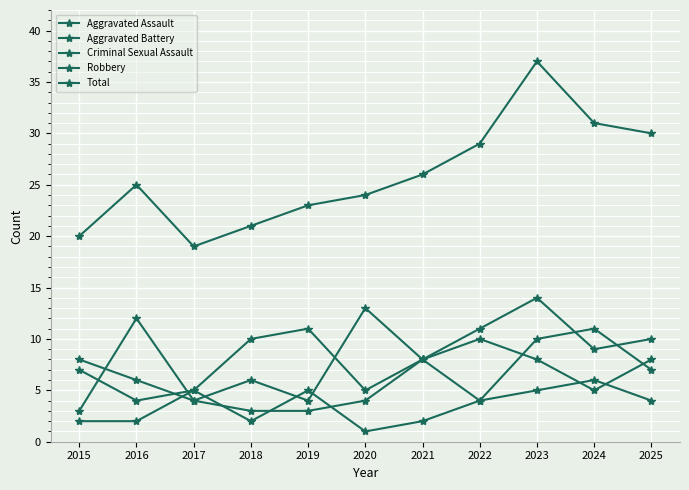

How many categories are shown in the chart?

11